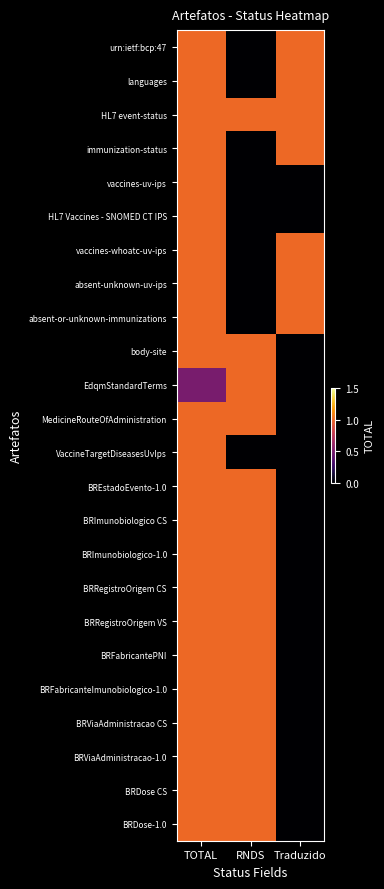

Reading left to right, extract all data points from this chart.

urn:ietf:bcp:47: TOTAL=1.0	RNDS=0.0	Traduzido=1.0
languages: TOTAL=1.0	RNDS=0.0	Traduzido=1.0
HL7 event-status: TOTAL=1.0	RNDS=1.0	Traduzido=1.0
immunization-status: TOTAL=1.0	RNDS=0.0	Traduzido=1.0
vaccines-uv-ips: TOTAL=1.0	RNDS=0.0	Traduzido=0.0
HL7 Vaccines - SNOMED CT IPS: TOTAL=1.0	RNDS=0.0	Traduzido=0.0
vaccines-whoatc-uv-ips: TOTAL=1.0	RNDS=0.0	Traduzido=1.0
absent-unknown-uv-ips: TOTAL=1.0	RNDS=0.0	Traduzido=1.0
absent-or-unknown-immunizations: TOTAL=1.0	RNDS=0.0	Traduzido=1.0
body-site: TOTAL=1.0	RNDS=1.0	Traduzido=0.0
EdqmStandardTerms: TOTAL=0.5	RNDS=1.0	Traduzido=0.0
MedicineRouteOfAdministration: TOTAL=1.0	RNDS=1.0	Traduzido=0.0
VaccineTargetDiseasesUvIps: TOTAL=1.0	RNDS=0.0	Traduzido=0.0
BREstadoEvento-1.0: TOTAL=1.0	RNDS=1.0	Traduzido=0.0
BRImunobiologico CS: TOTAL=1.0	RNDS=1.0	Traduzido=0.0
BRImunobiologico-1.0: TOTAL=1.0	RNDS=1.0	Traduzido=0.0
BRRegistroOrigem CS: TOTAL=1.0	RNDS=1.0	Traduzido=0.0
BRRegistroOrigem VS: TOTAL=1.0	RNDS=1.0	Traduzido=0.0
BRFabricantePNI: TOTAL=1.0	RNDS=1.0	Traduzido=0.0
BRFabricanteImunobiologico-1.0: TOTAL=1.0	RNDS=1.0	Traduzido=0.0
BRViaAdministracao CS: TOTAL=1.0	RNDS=1.0	Traduzido=0.0
BRViaAdministracao-1.0: TOTAL=1.0	RNDS=1.0	Traduzido=0.0
BRDose CS: TOTAL=1.0	RNDS=1.0	Traduzido=0.0
BRDose-1.0: TOTAL=1.0	RNDS=1.0	Traduzido=0.0